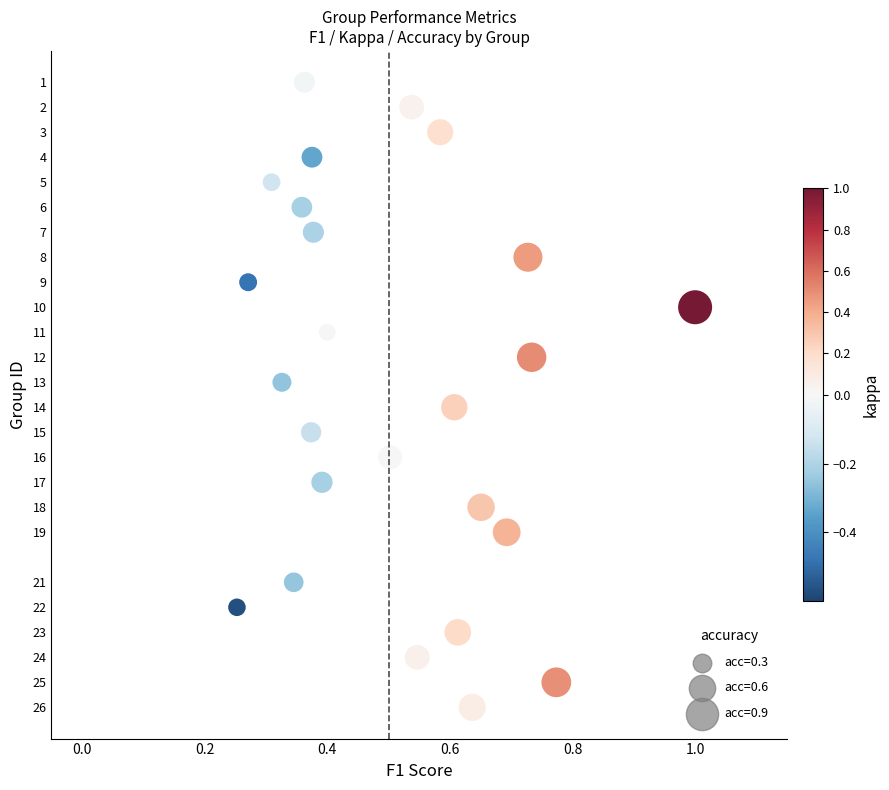

What is the range of Y values (max minus min)?

25